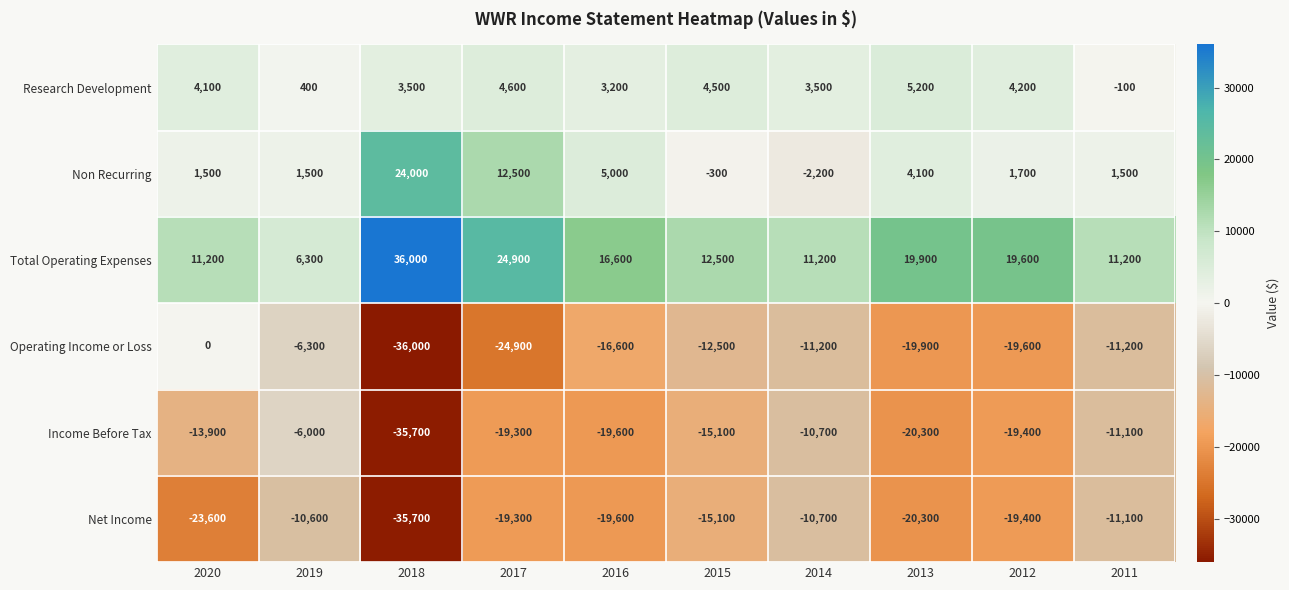

How many series are shown in this chart?

6